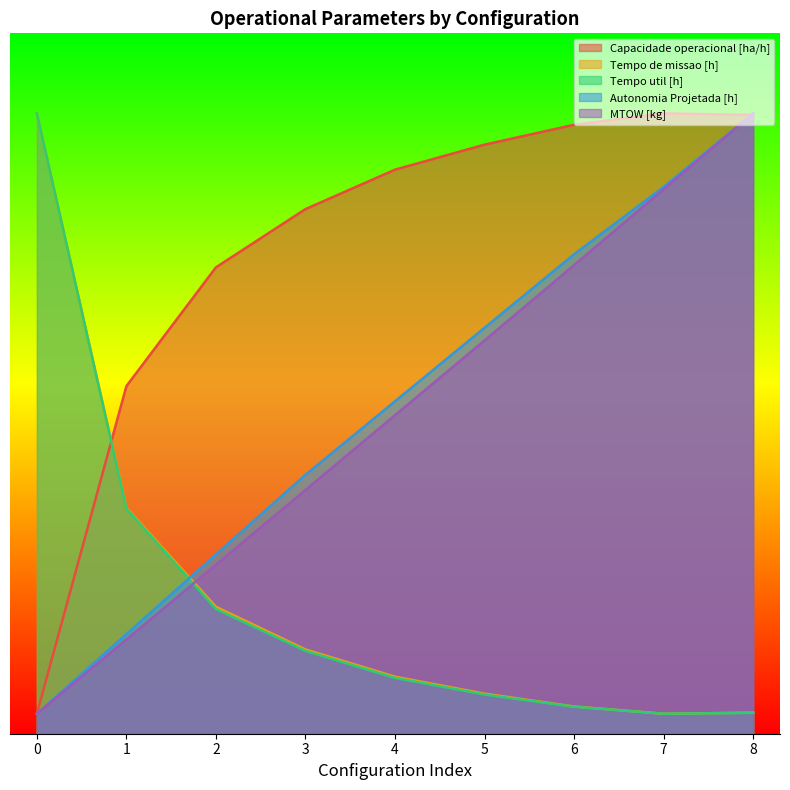

Where is Autonomia Projetada [h] nearest to the value 16?

4